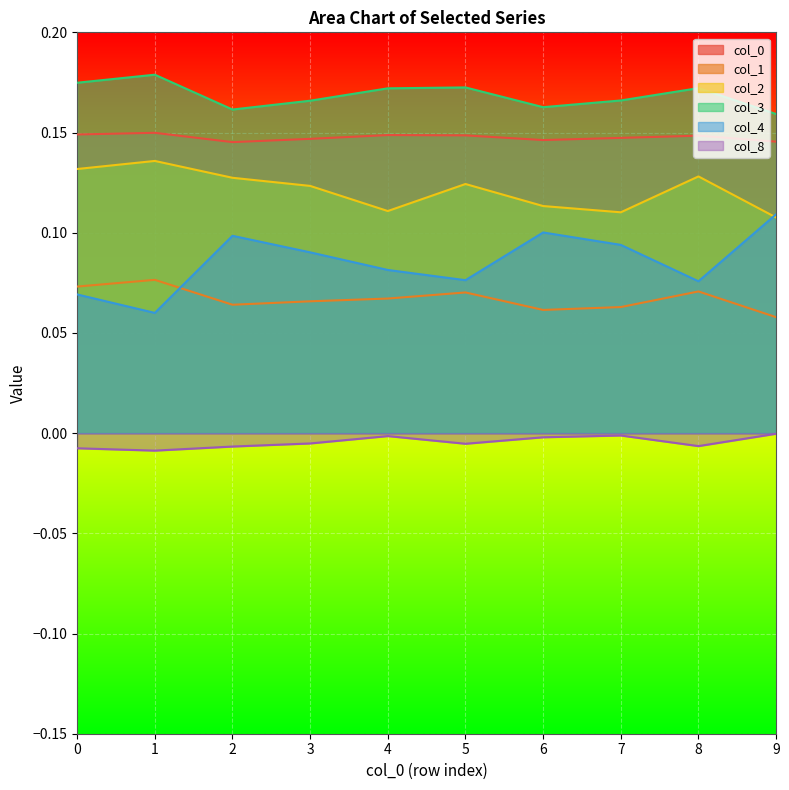

What is the sum of all 3 values?

1.7